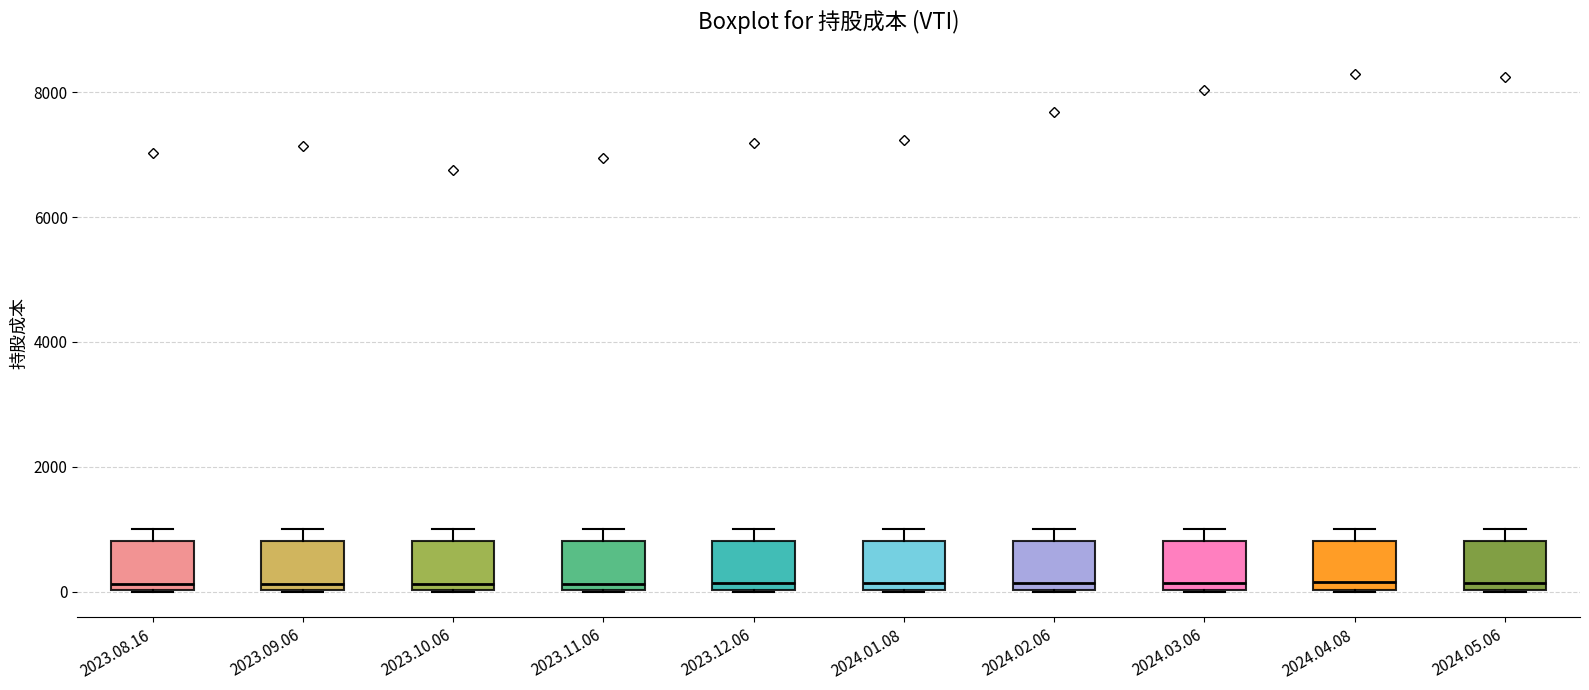

Reading left to right, read every box against the y-axis: the position of its median line, the range the box covers, and the ends of its whiskers. The values are not printed on the chart, so give them approximately, as read against the axis.

2023.08.16: median 200, box 0 to 800, whiskers 0 to 1000
2023.09.06: median 200, box 0 to 800, whiskers 0 to 1000
2023.10.06: median 200, box 0 to 800, whiskers 0 to 1000
2023.11.06: median 200, box 0 to 800, whiskers 0 to 1000
2023.12.06: median 200, box 0 to 800, whiskers 0 to 1000
2024.01.08: median 200, box 0 to 800, whiskers 0 to 1000
2024.02.06: median 200, box 0 to 800, whiskers 0 to 1000
2024.03.06: median 200, box 0 to 800, whiskers 0 to 1000
2024.04.08: median 200, box 0 to 800, whiskers 0 to 1000
2024.05.06: median 200, box 0 to 800, whiskers 0 to 1000